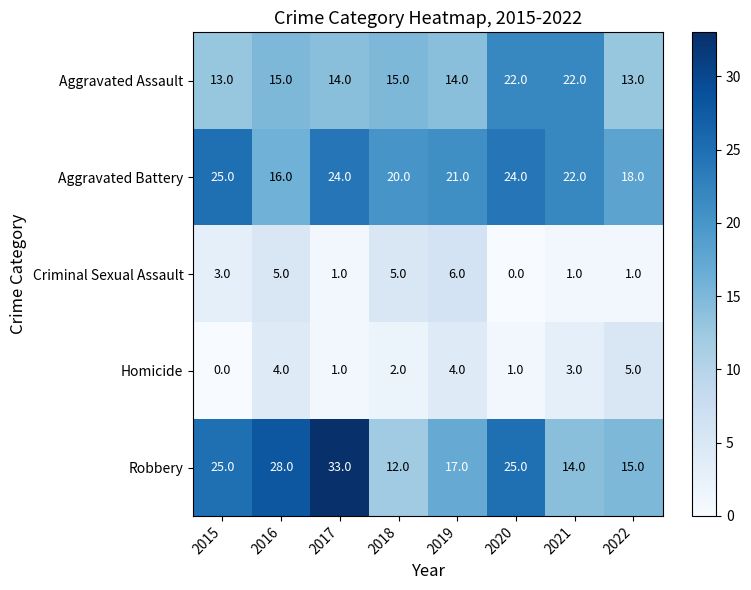

Where is Homicide nearest to the value 2?

2018